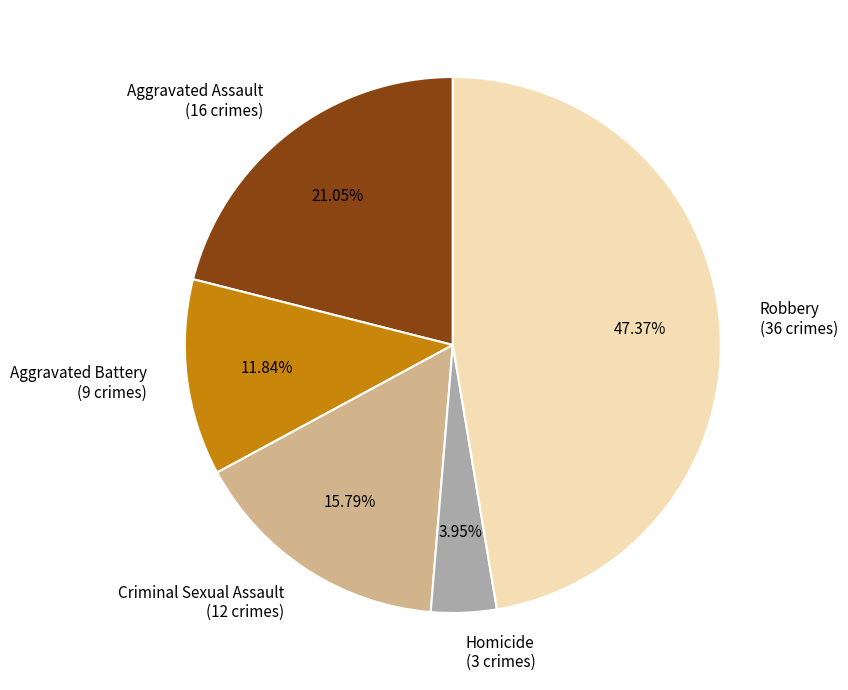

What percentage is the Robbery slice, to the nearest percent?

47%